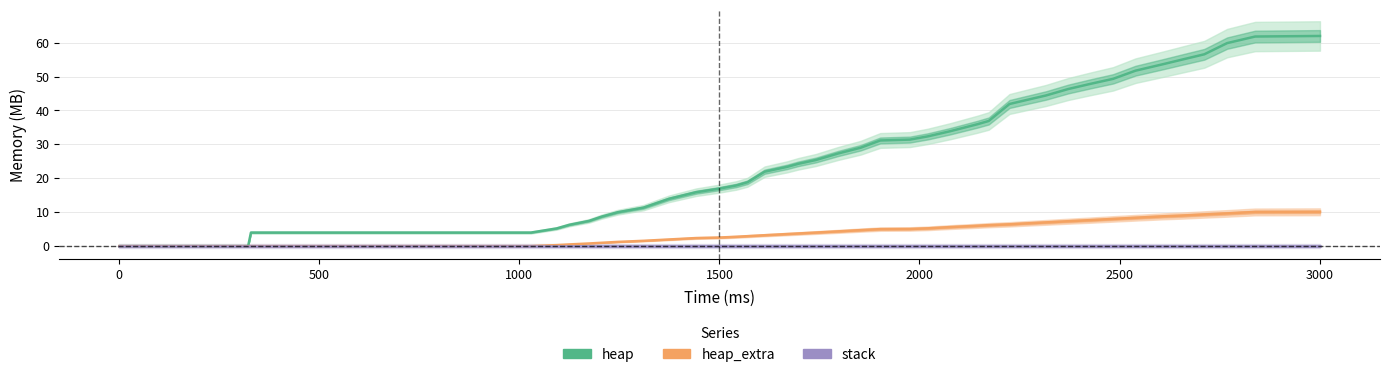

What is the maximum value shown in the chart?

62.0